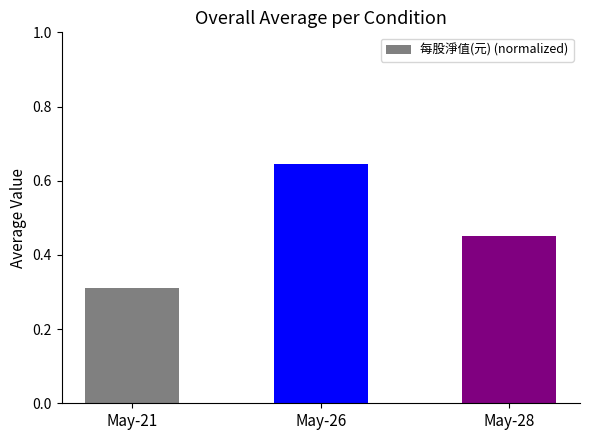

Count the values in the range 0 to 1.

3